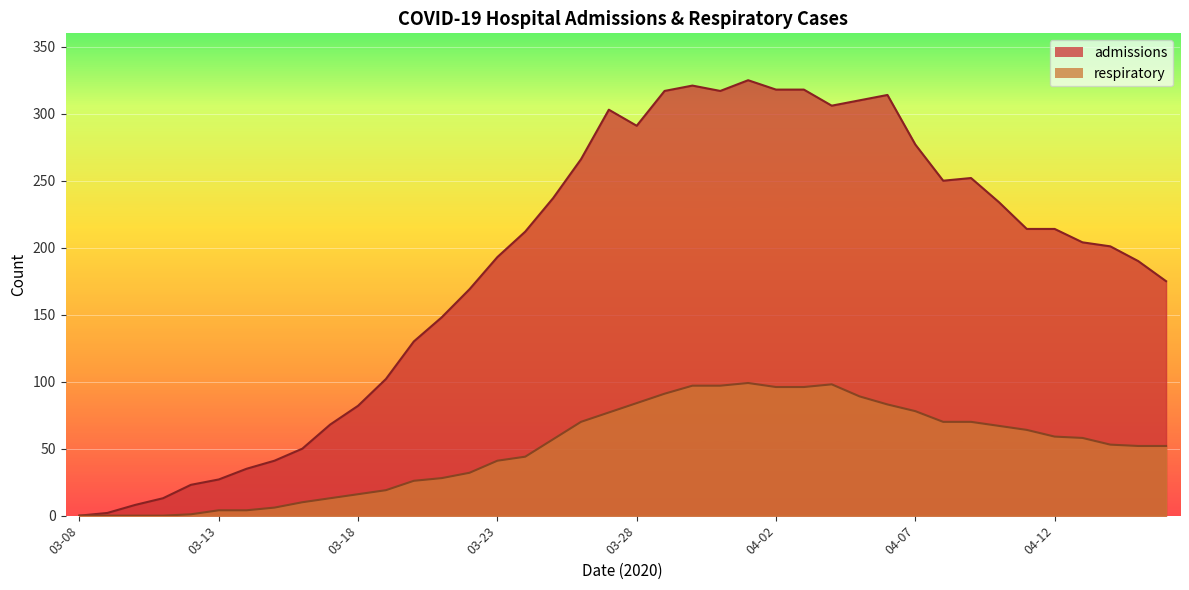

The respiratory series shows 73 at 2020-04-19. True or false?

False